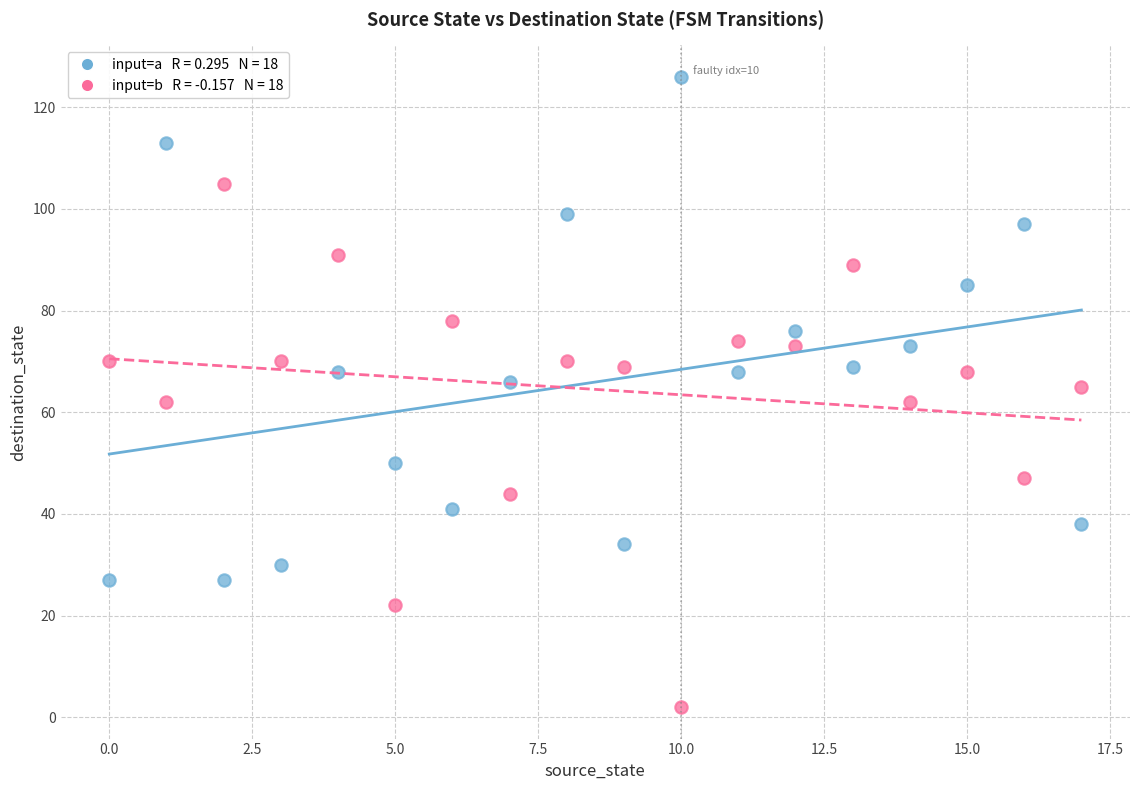

Across all data points, what is the range of Y values (max minus min)?

124